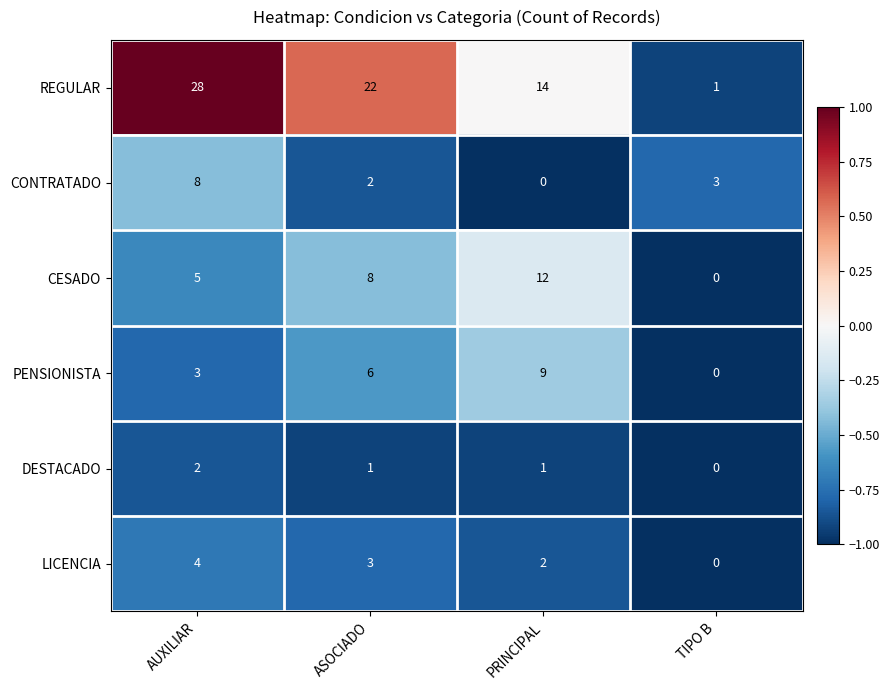

What is the difference between the second highest and minimum values in the CESADO series?

8